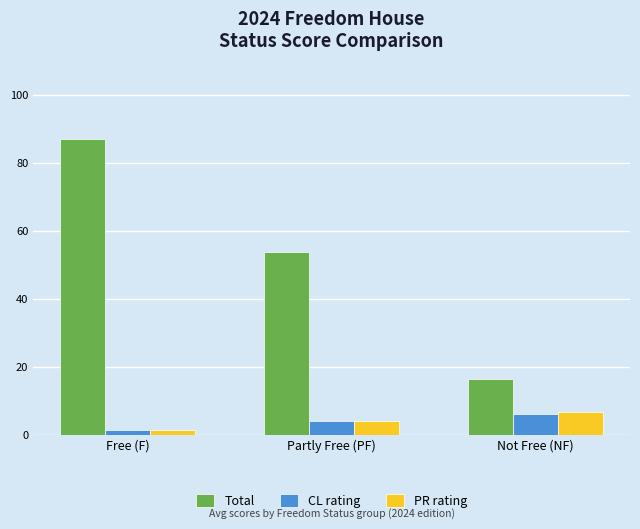

List the labels in order of PR rating value, largest first.

Not Free (NF), Partly Free (PF), Free (F)